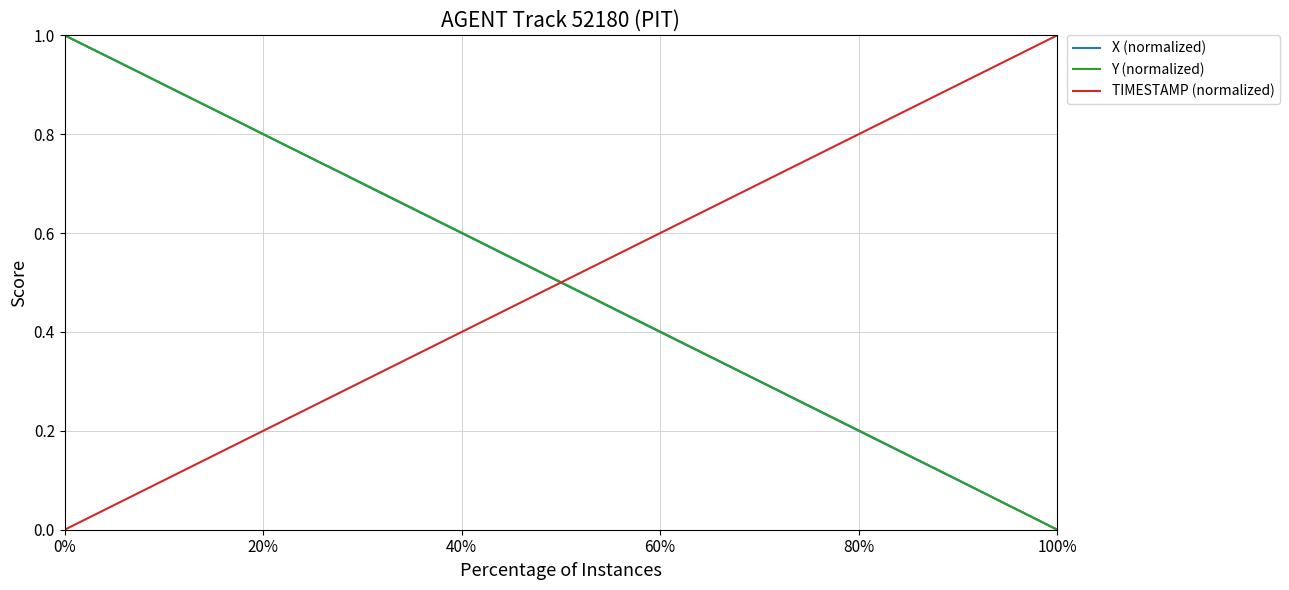

After their last crossing, which series has the higher values: TIMESTAMP (normalized) or X (normalized)?

TIMESTAMP (normalized)